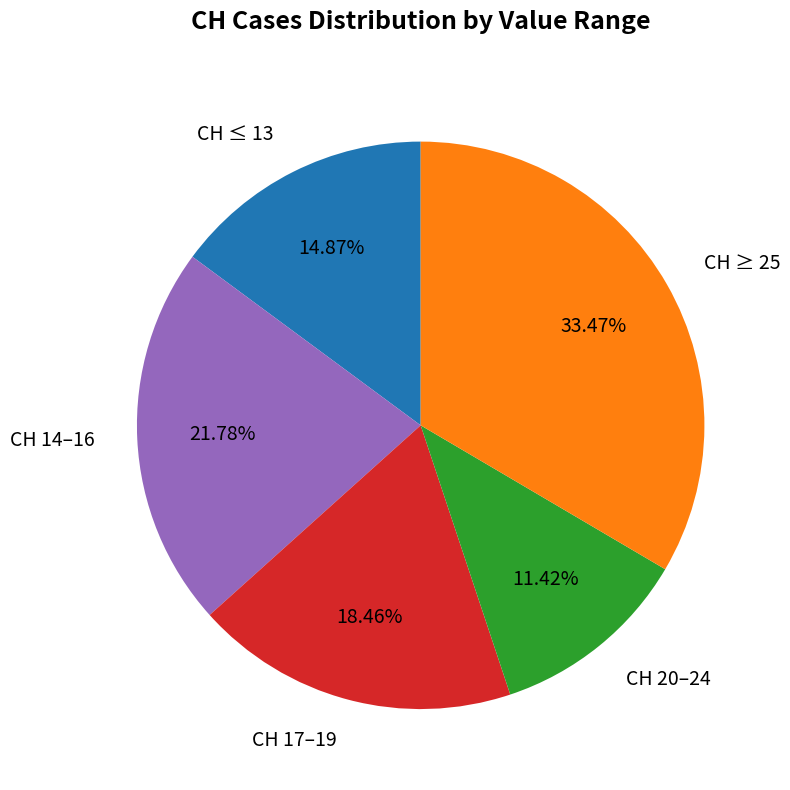

What is the ratio of the value at CH 17–19 to the value at CH ≤ 13?

1.2